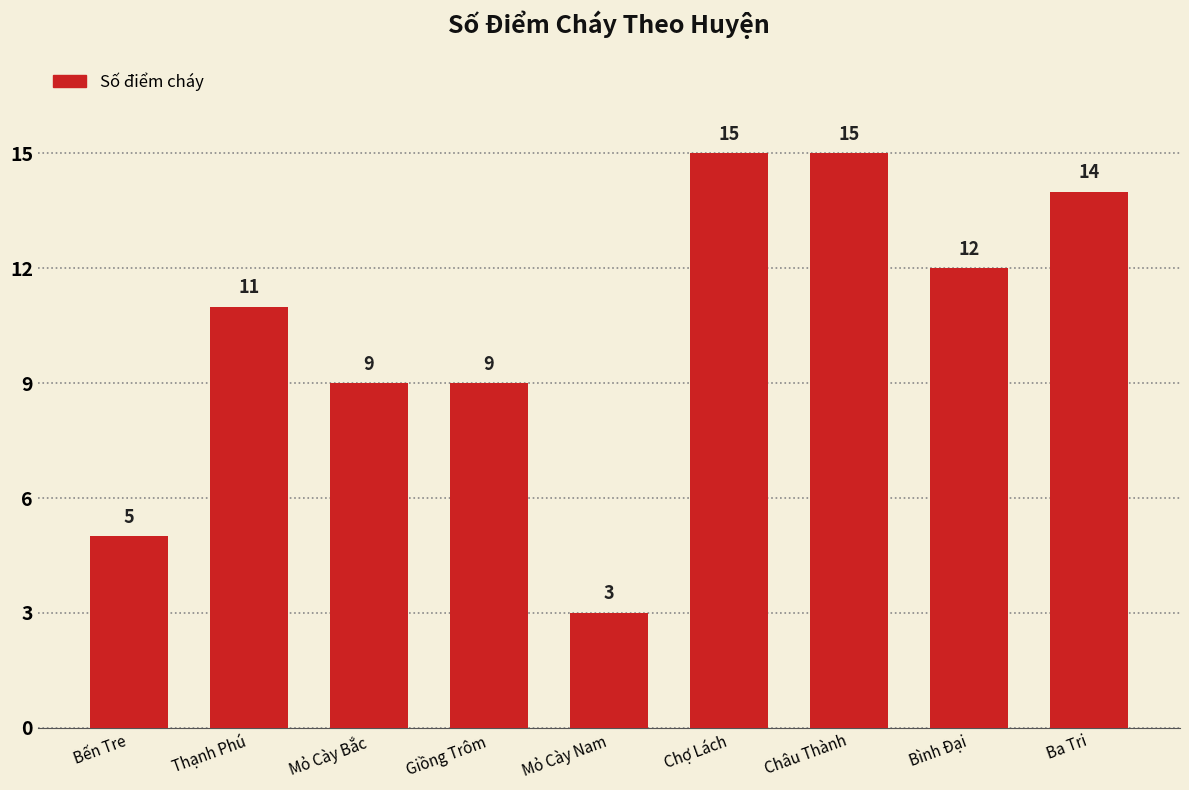

Is it true that the value at Bình Đại is 19?

False